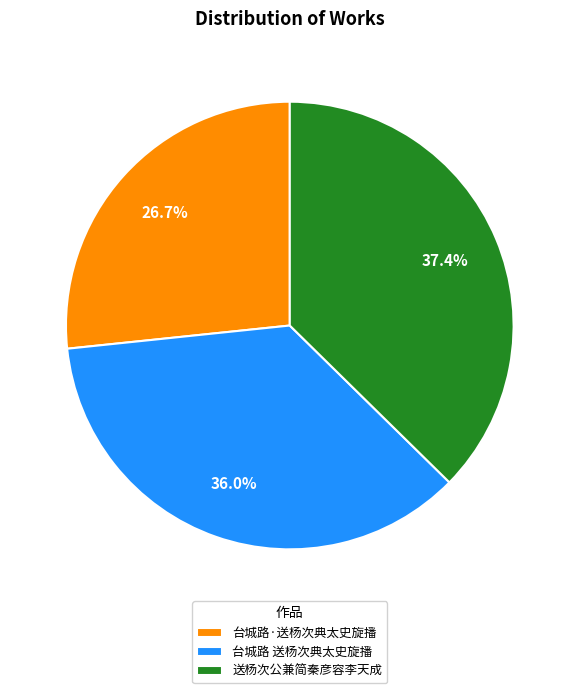

How many slices are in this pie chart?

3